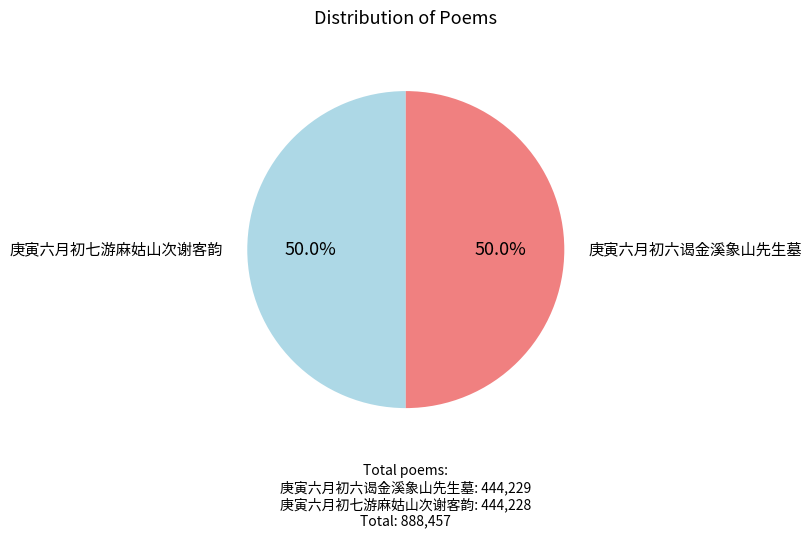

Which slice represents more than half of the pie?

庚寅六月初六谒金溪象山先生墓